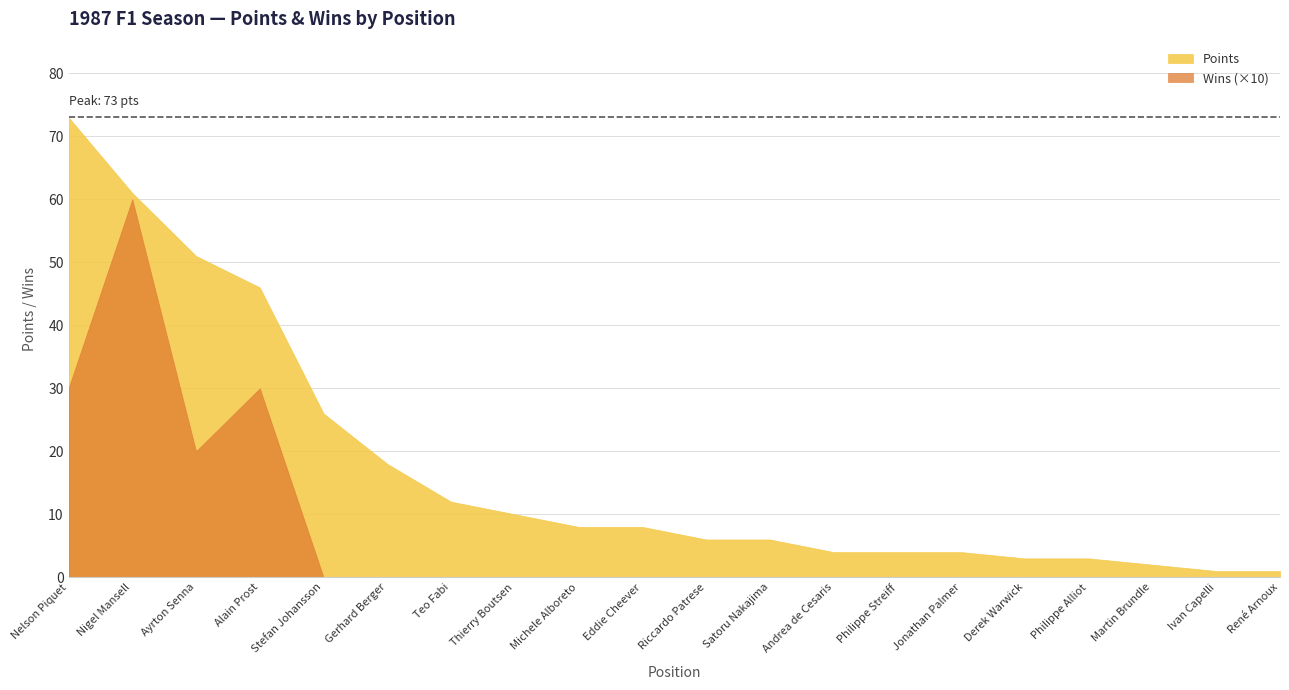

Where does the Points series first go above 8?

Nelson Piquet